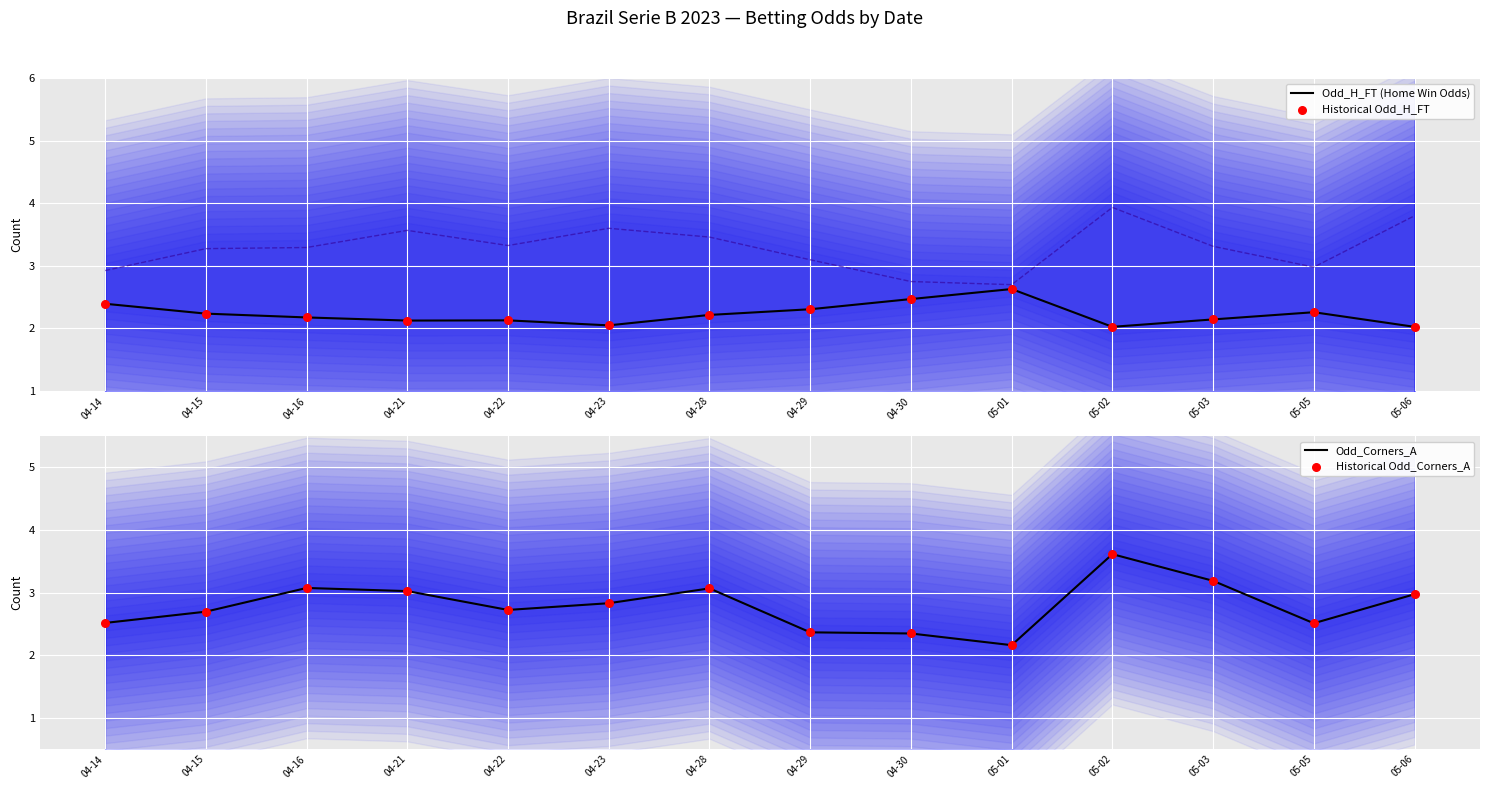

Which series reaches the minimum Y coordinate?

Odd_H_FT (Home Win Odds)